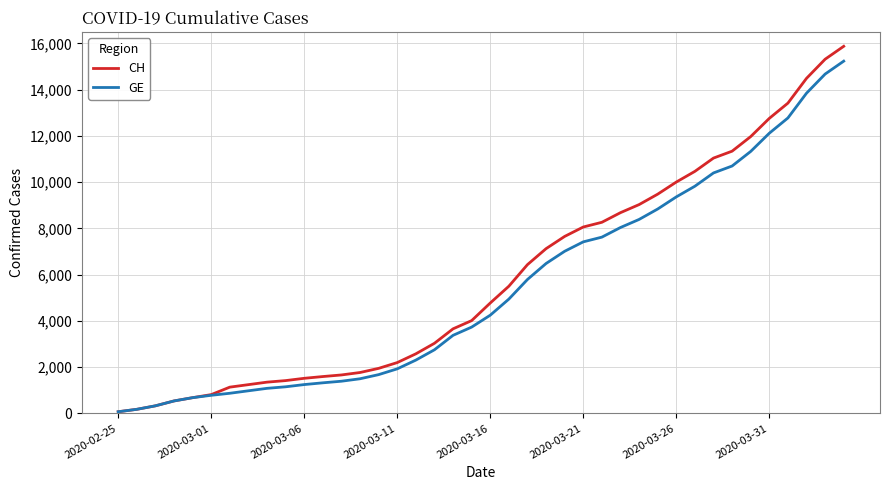

What is the highest value of the CH series?

15875